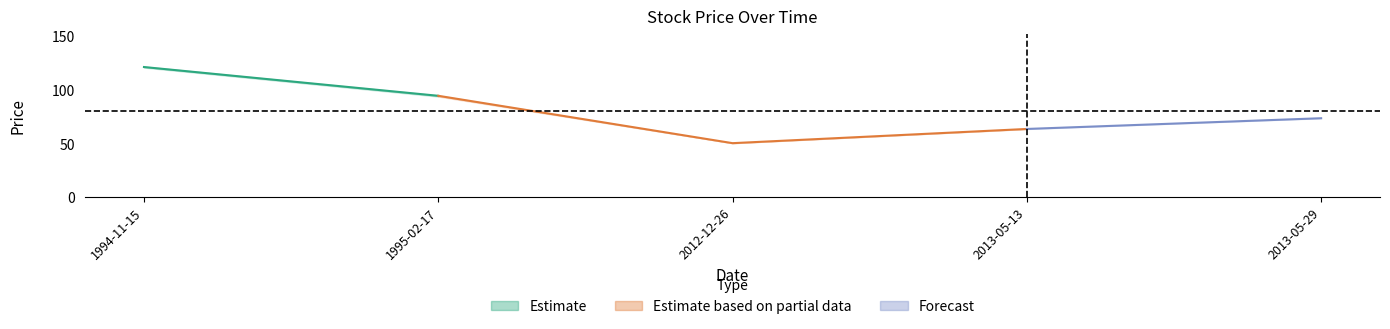

Reading left to right, list all the values displayed in this chart.

Open: 121.0	94.0	50.5	63.8	73.8
High: 122.0	95.0	50.5	63.8	73.8
Low: 121.0	94.0	50.5	63.8	73.8
Close: 121.5	94.7	50.5	63.8	73.8